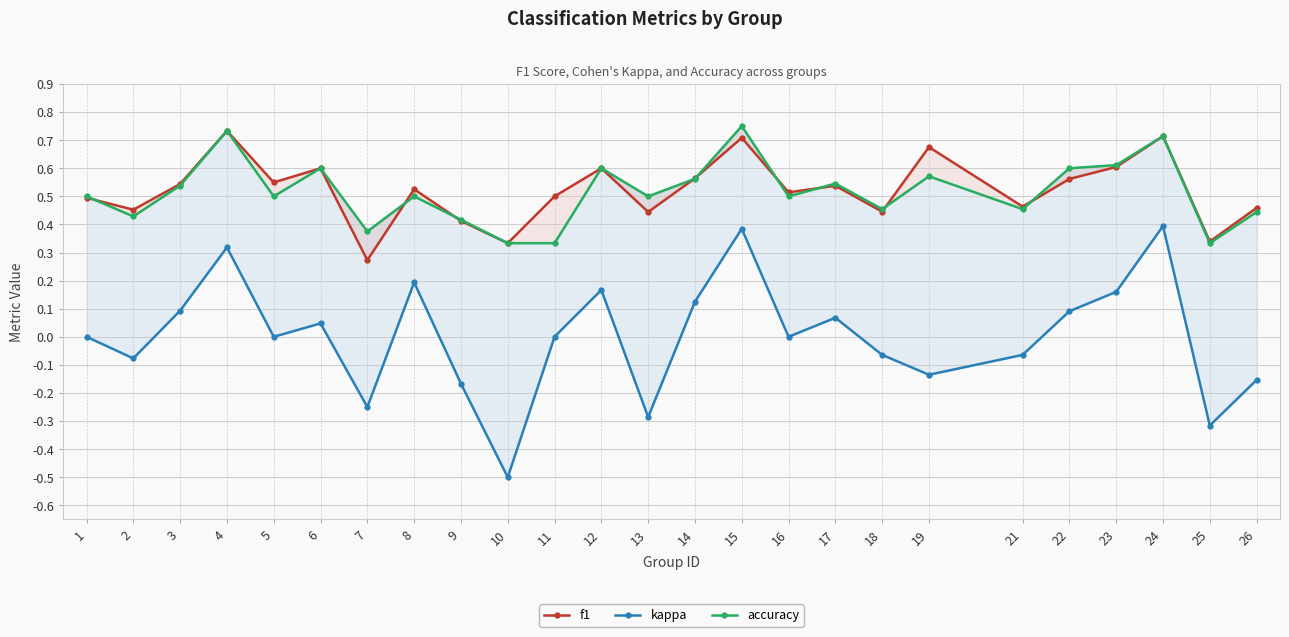

Which category has the highest value in the accuracy series?

15